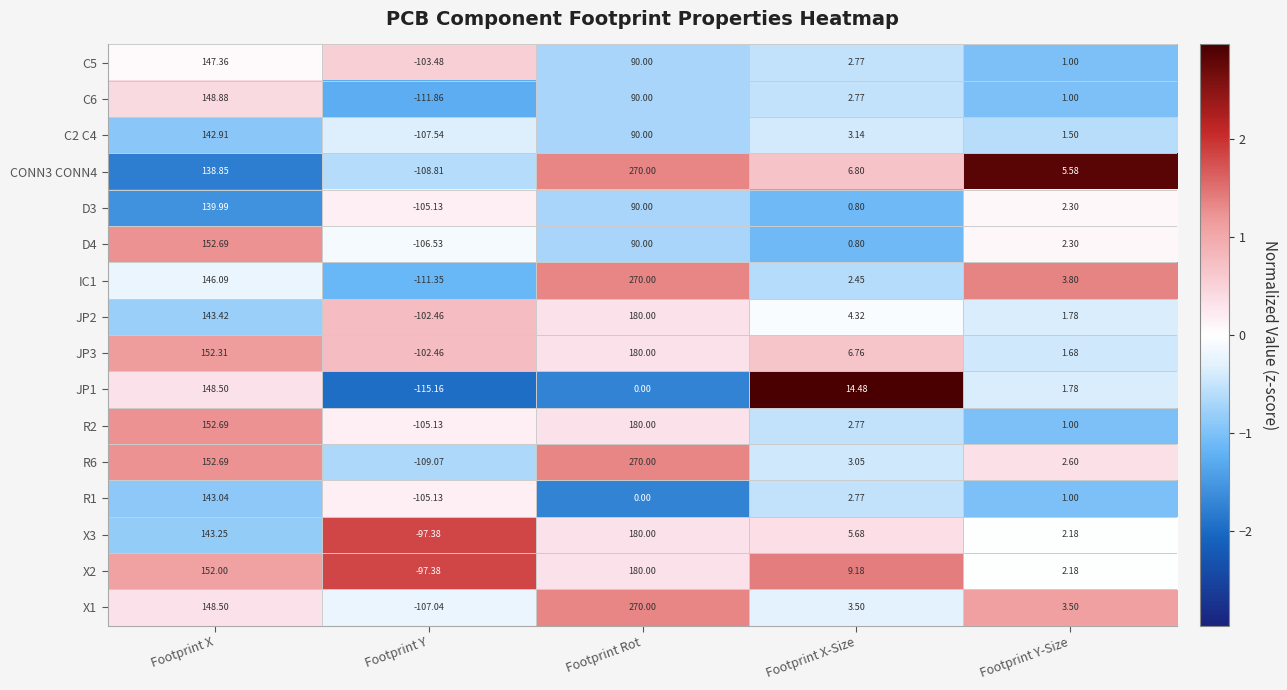

At which label does X2 first exceed 9?

Footprint X